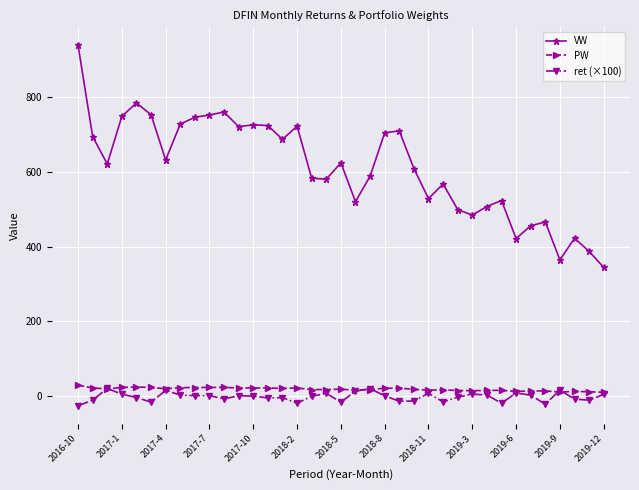

True or false: PW and VW cross at least once.

False